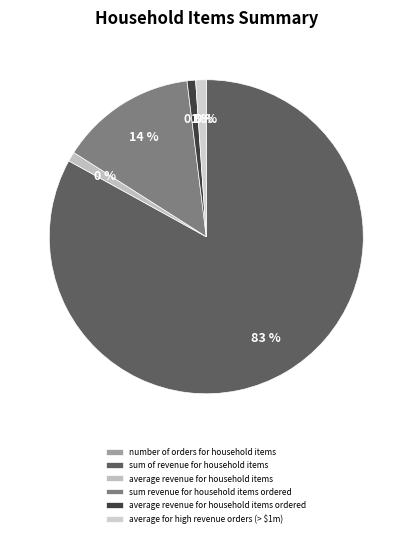

Between average revenue for household items and average revenue for household items ordered, which is larger?

average revenue for household items